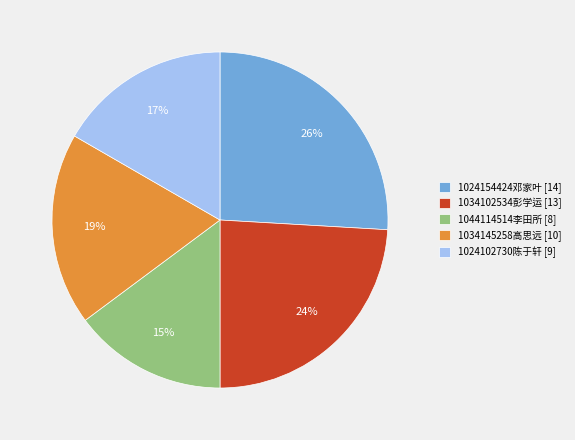

To the nearest percent, what portion does 1024102730陈于轩 represent?

17%